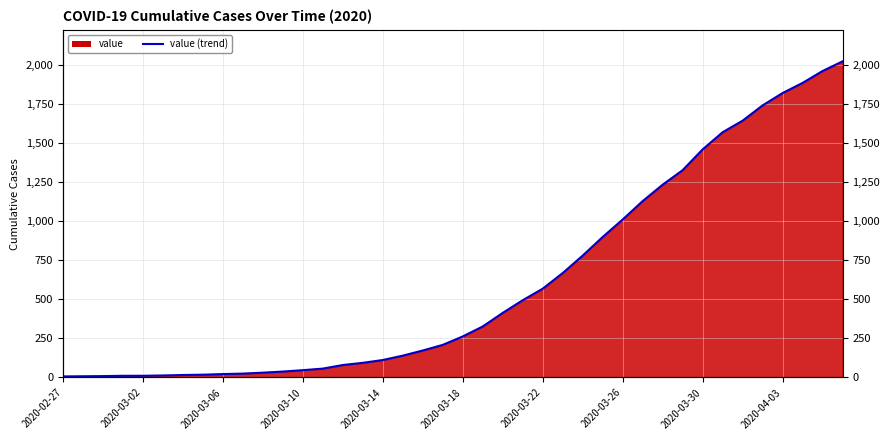

What is the difference between the maximum and minimum values?

2018